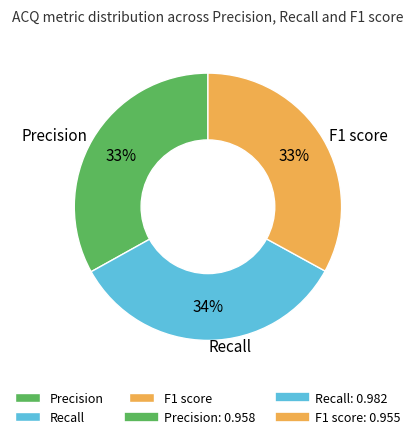

Which category has the biggest portion of the pie?

Recall